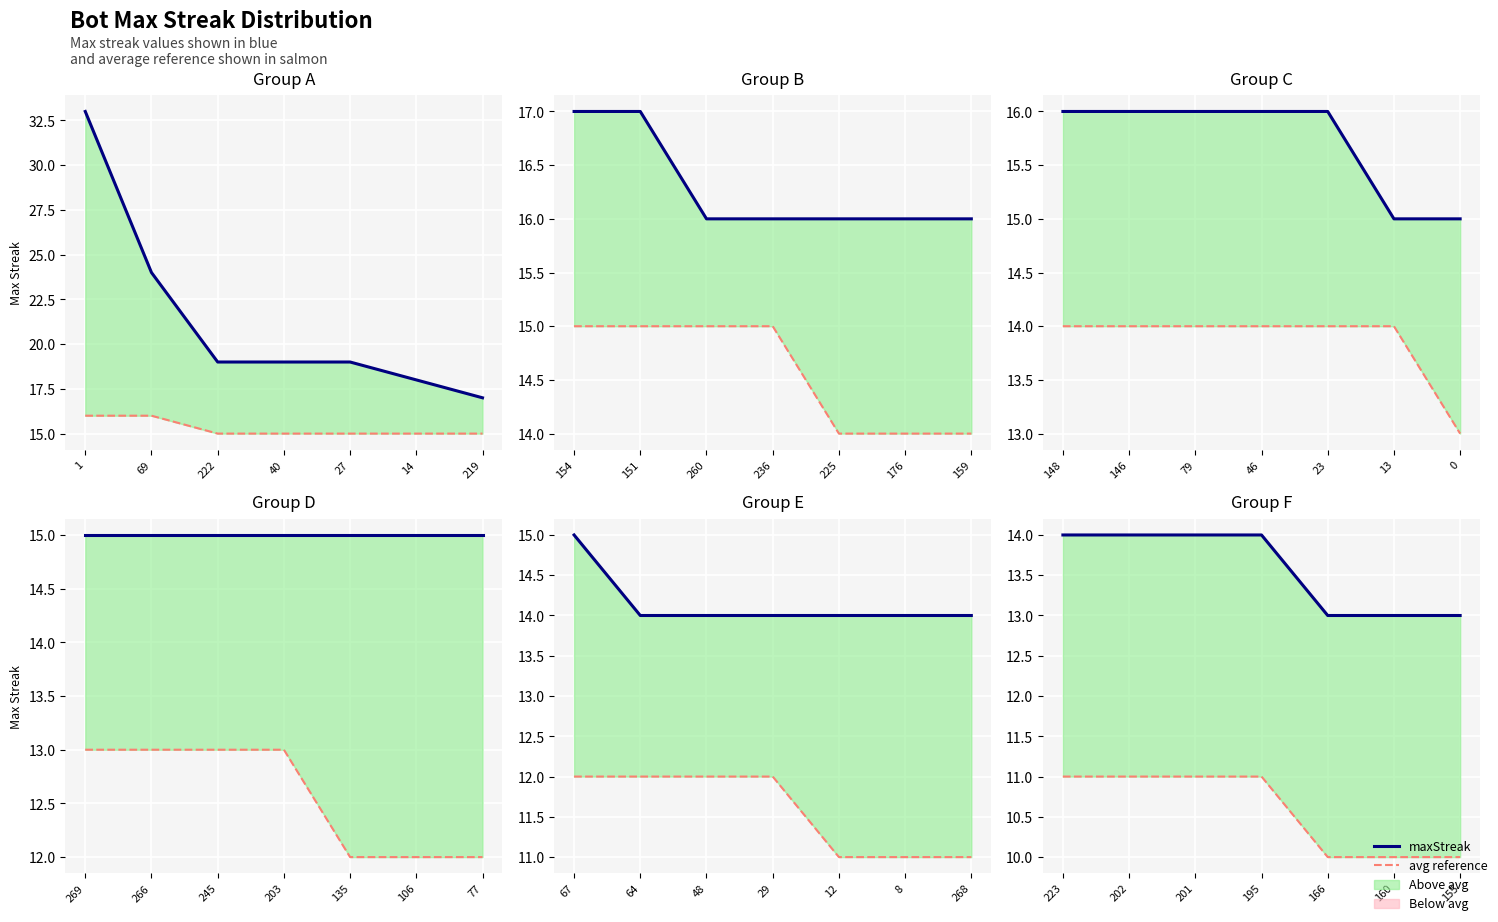

What is the difference between the maximum and minimum values in the avg reference series?

1